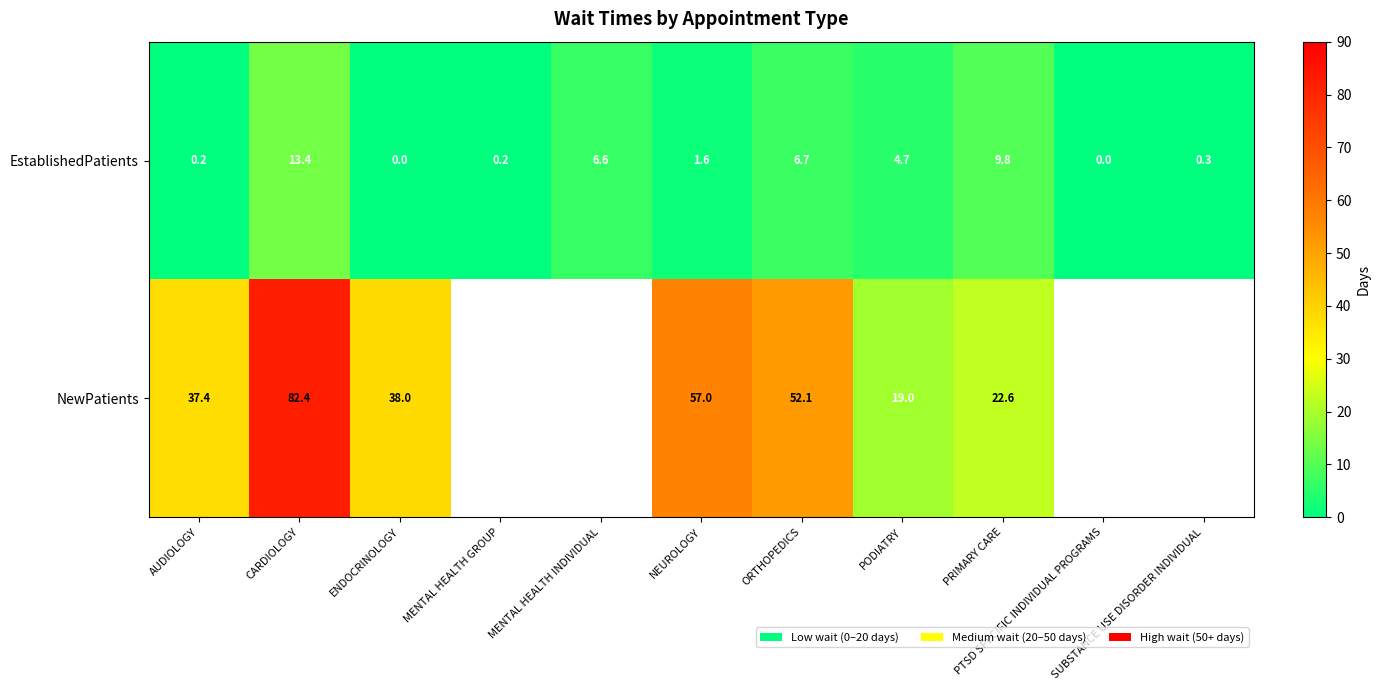

True or false: EstablishedPatients has a value of 13.4 at CARDIOLOGY.

True